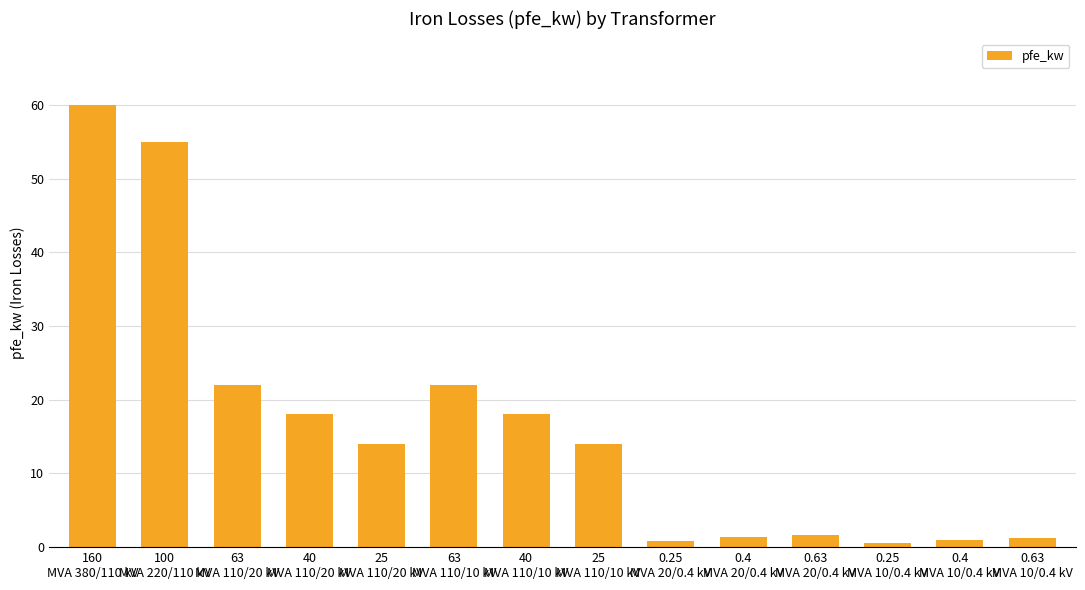

What is the greatest value displayed?

60.0